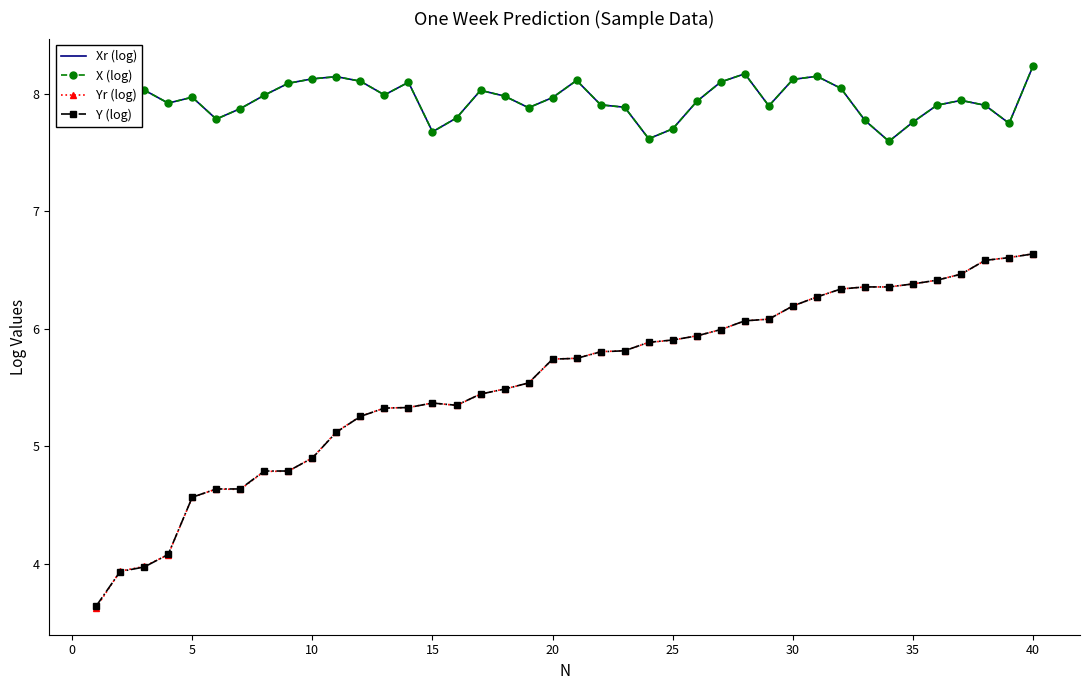

True or false: Yr (log) and Xr (log) intersect in this chart.

False